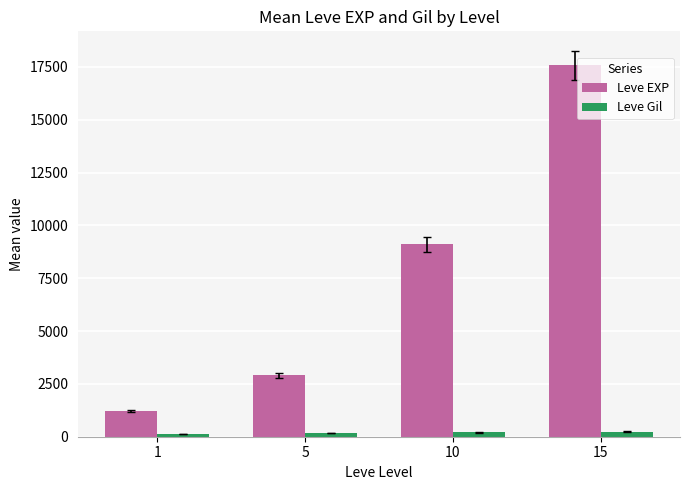

At which label does Leve EXP reach its peak?

15